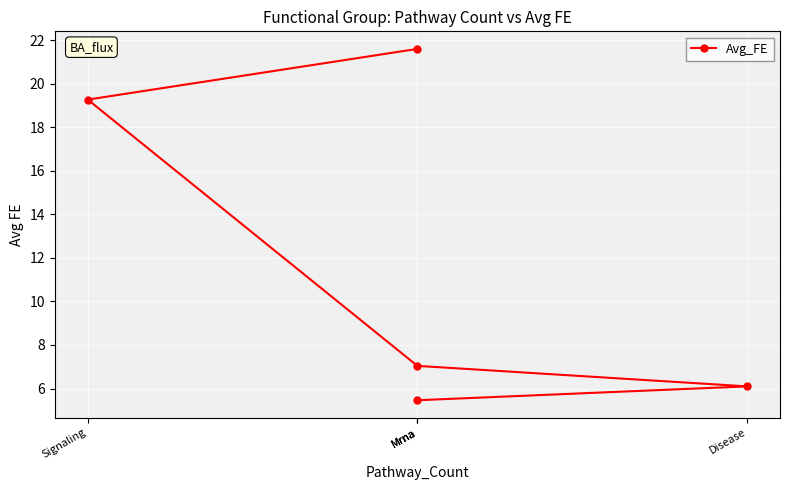

What is the minimum value shown in the chart?

5.5